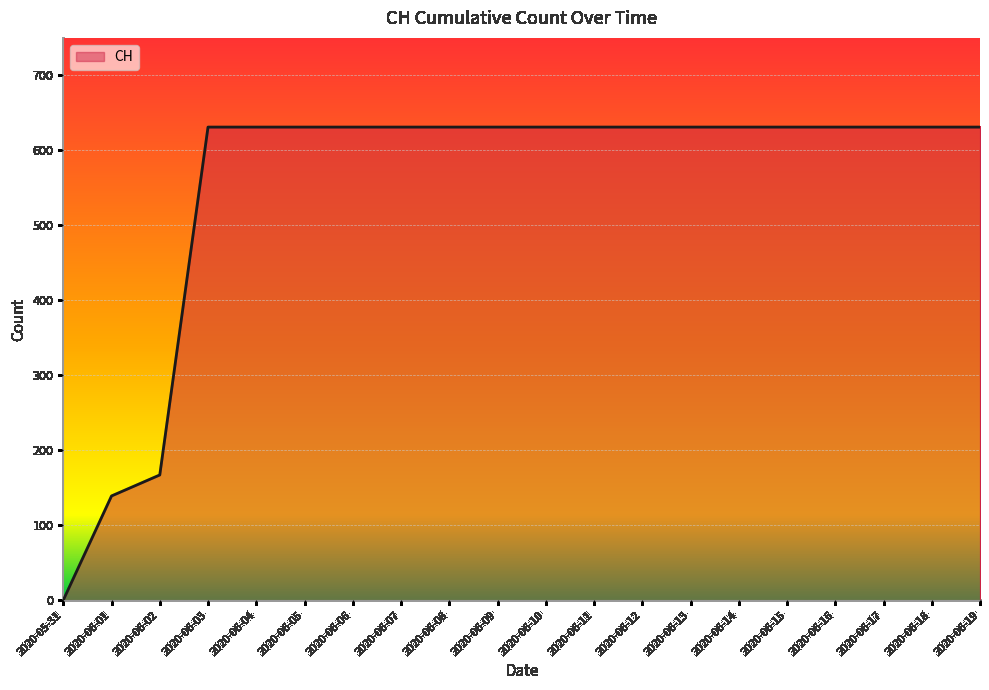

What is the greatest value displayed?

631